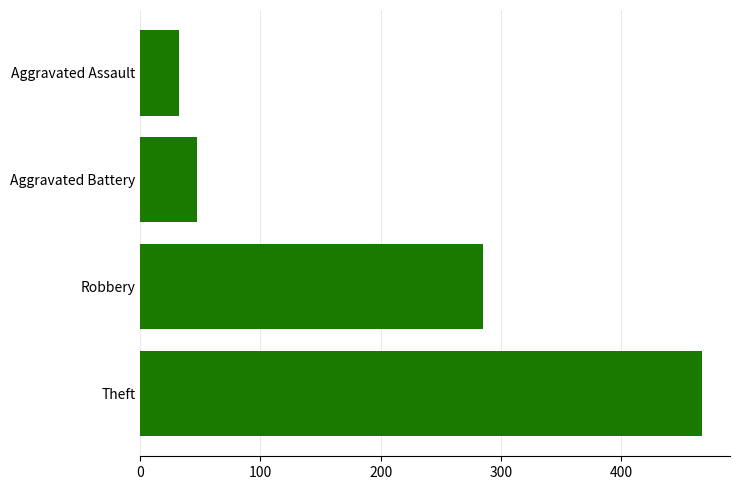

What is the change in value from Aggravated Assault to Theft?

+435